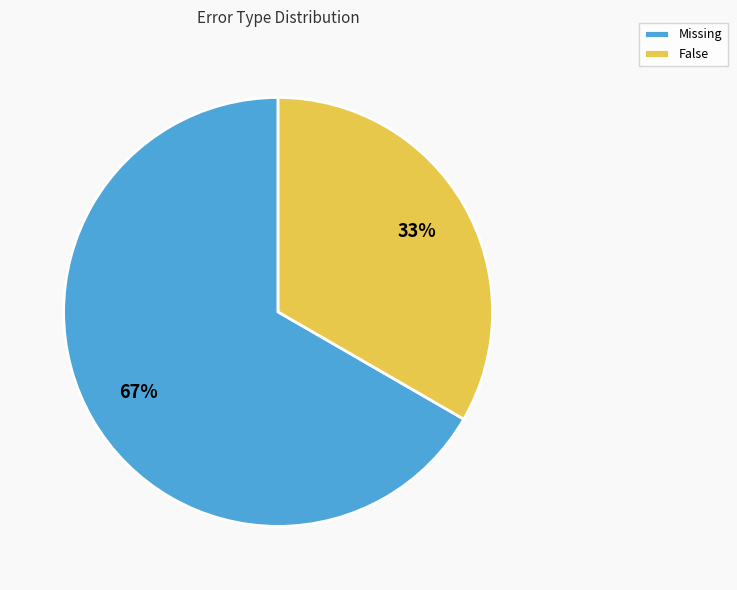

What is the smallest slice in the pie chart?

False